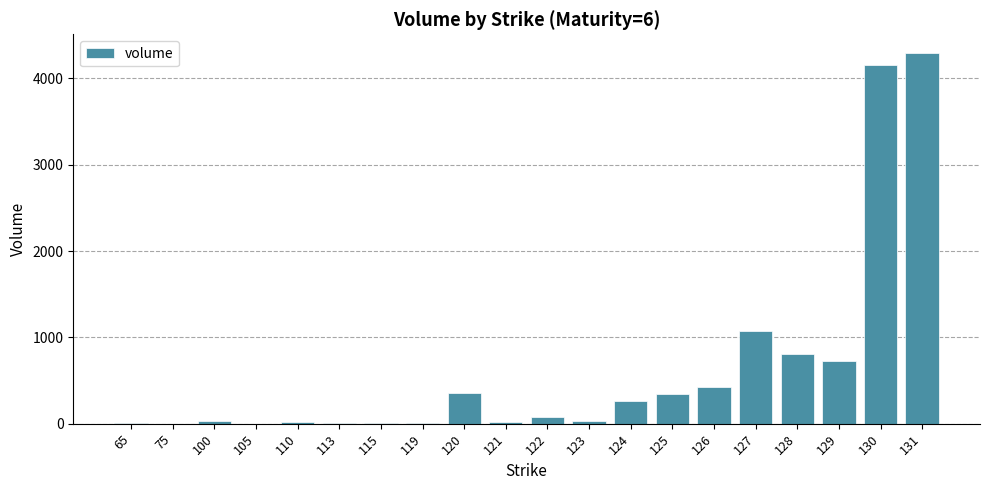

The value at 127 is 1077. True or false?

True